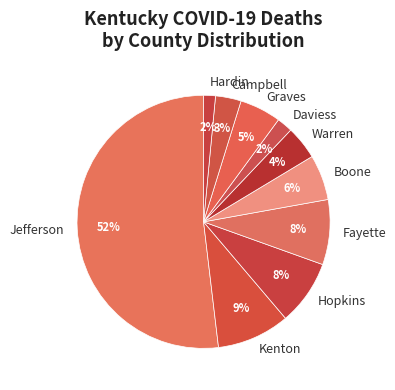

Does any single category account for the majority?

Yes